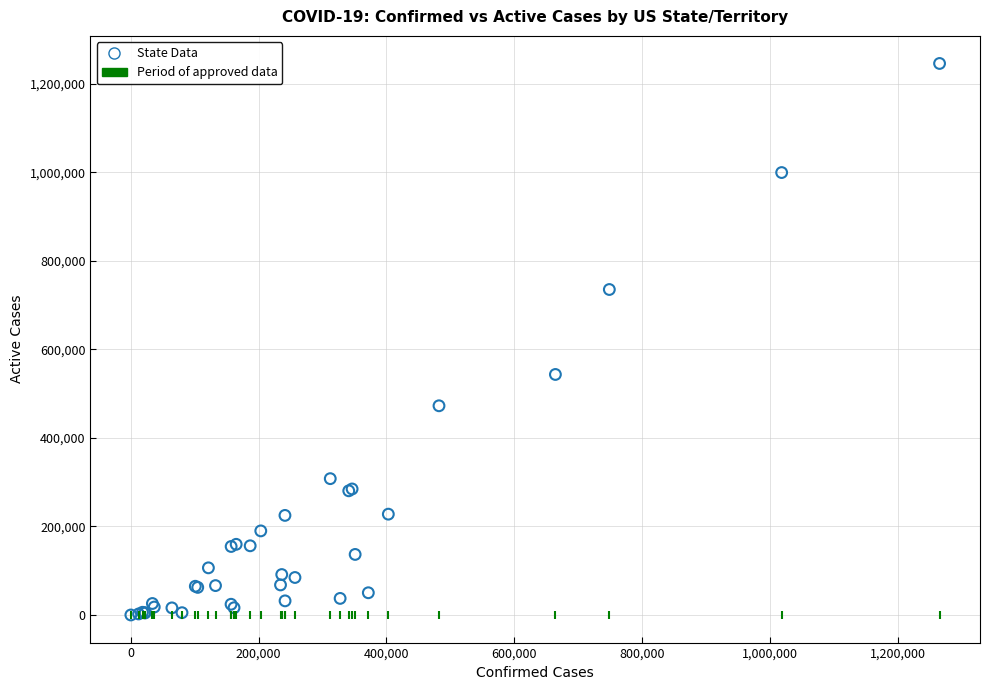

What Y value in the scatter plot is closest to 622923?

543319